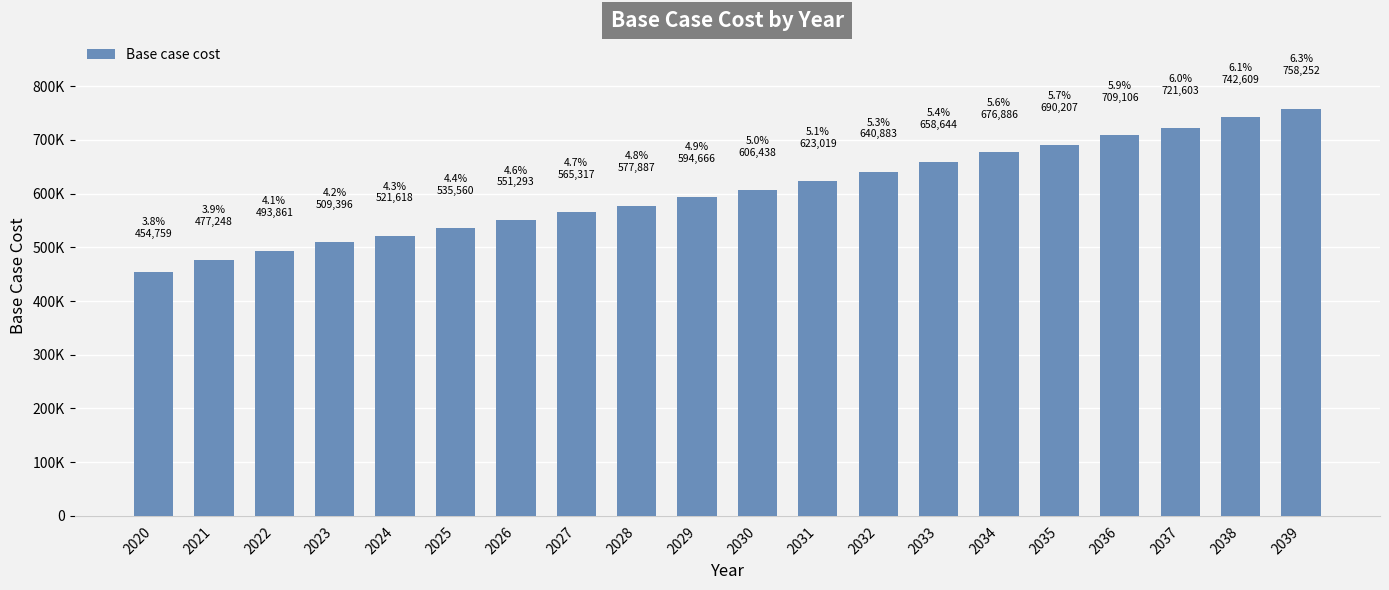

True or false: the data shows 710160.4 at 2025.

False